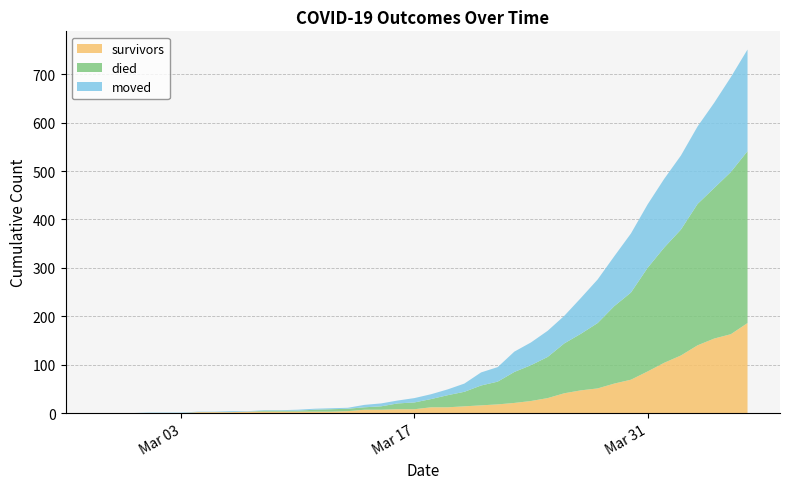

What is the highest value of the survivors series?

186